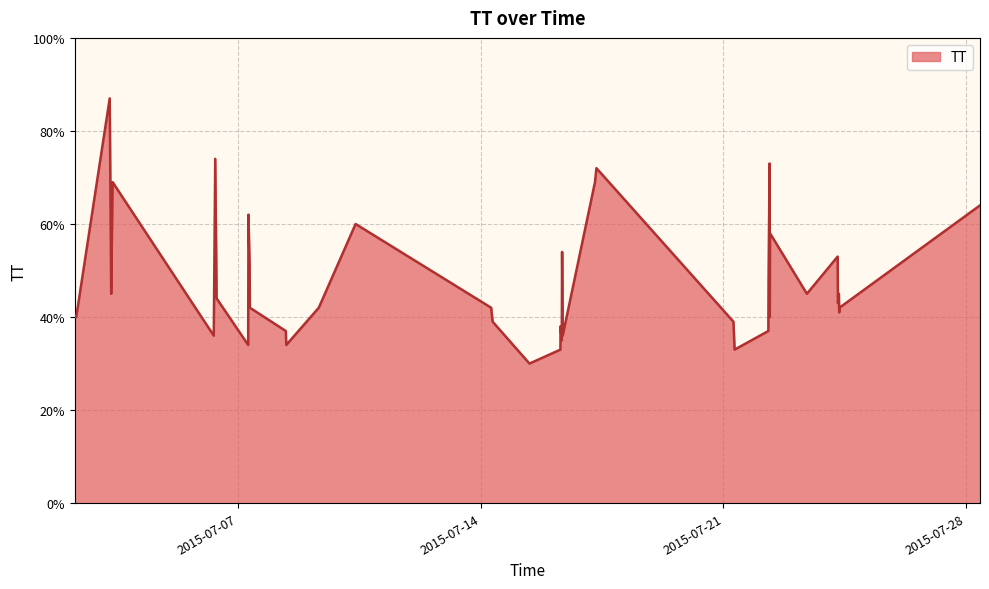

How many lines are shown in the chart?

1